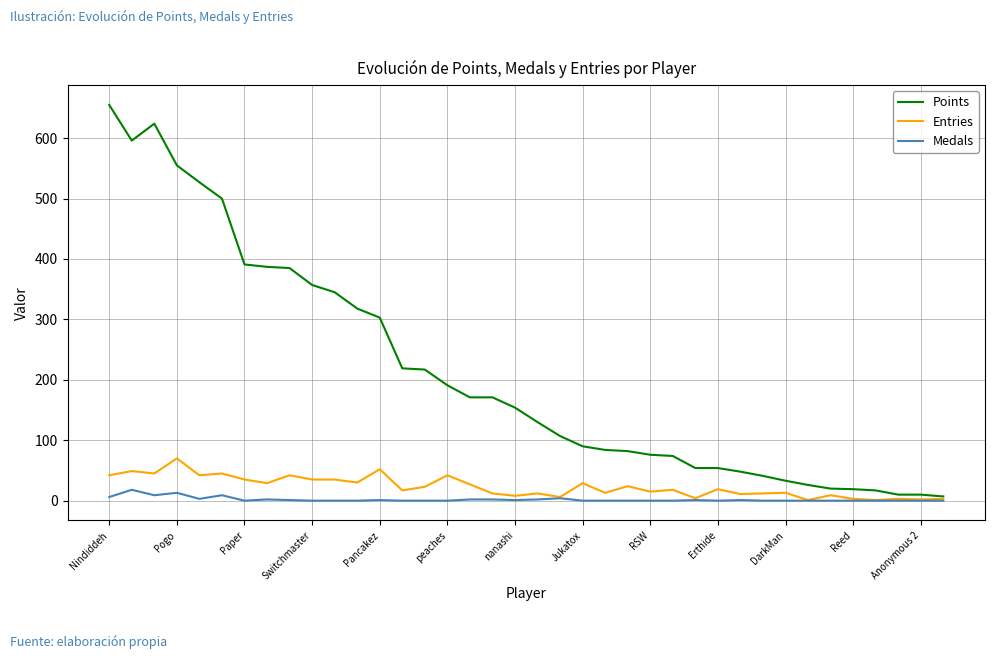

What is the highest value of the Points series?

655